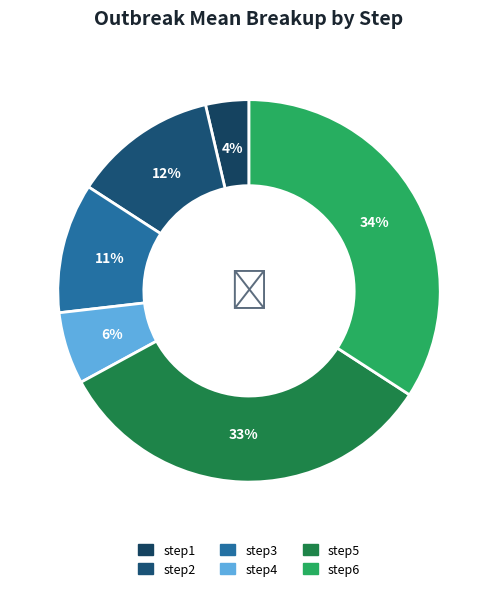

Which has a higher value, step2 or step6?

step6